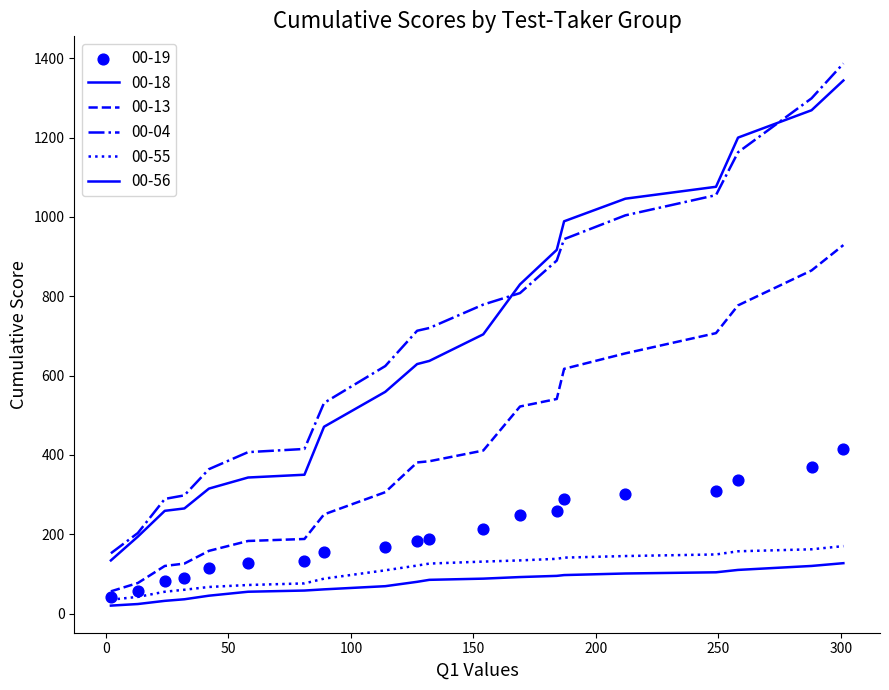

Which series reaches the maximum Y coordinate?

00-04